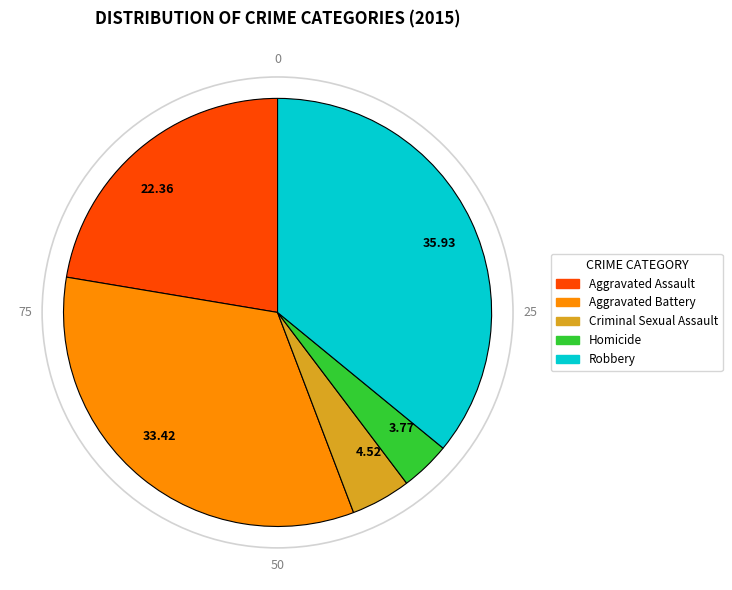

Rank the categories by value from highest to lowest.

35.93, 33.42, 22.36, 4.52, 3.77